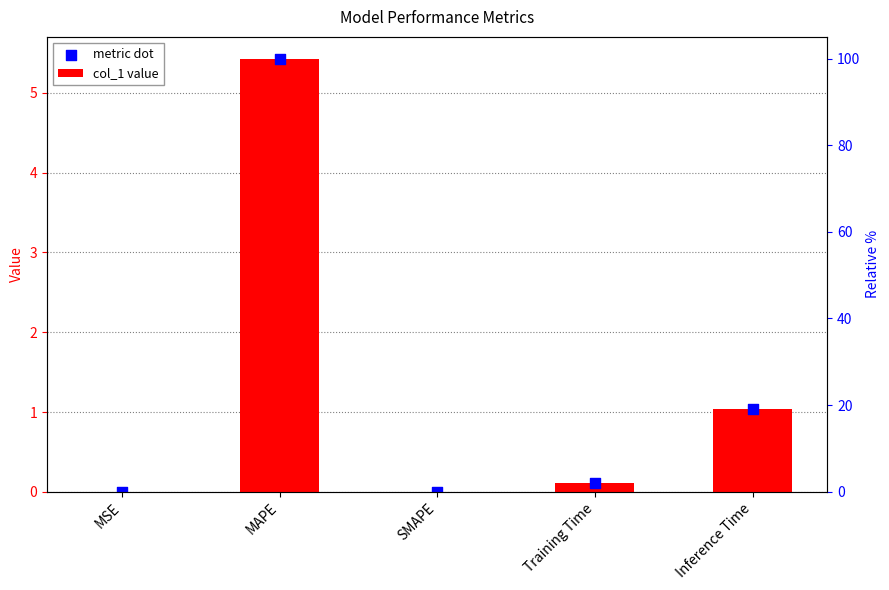

At which category is the sum across all series the highest?

MAPE